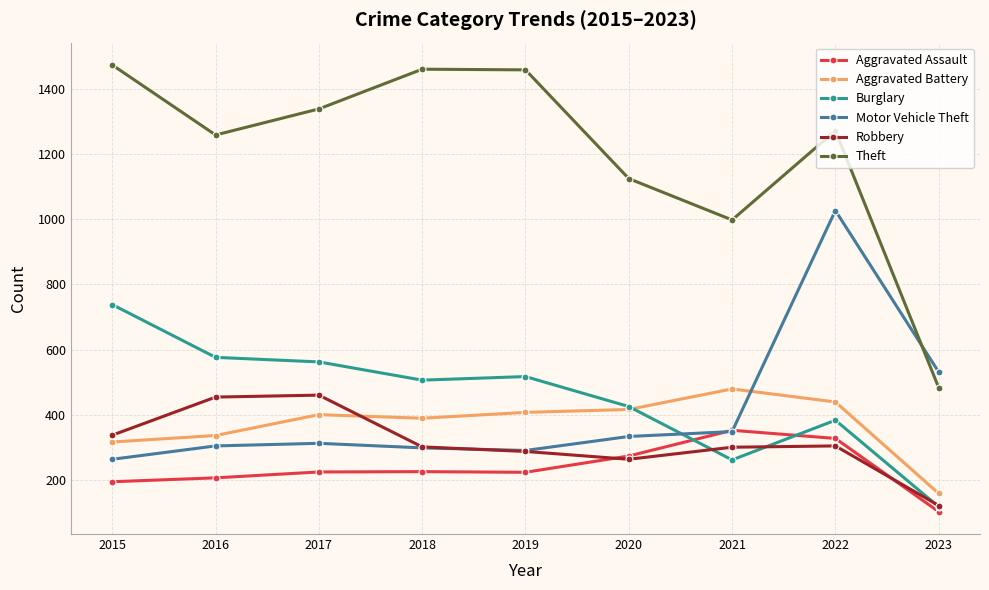

Where does the Burglary series first go above 506?

2015